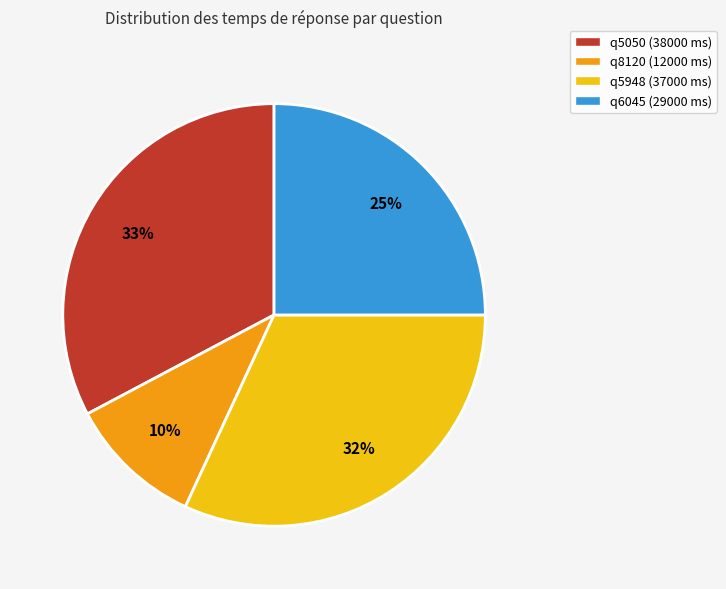

Does q5050 account for over 50% of the chart?

No